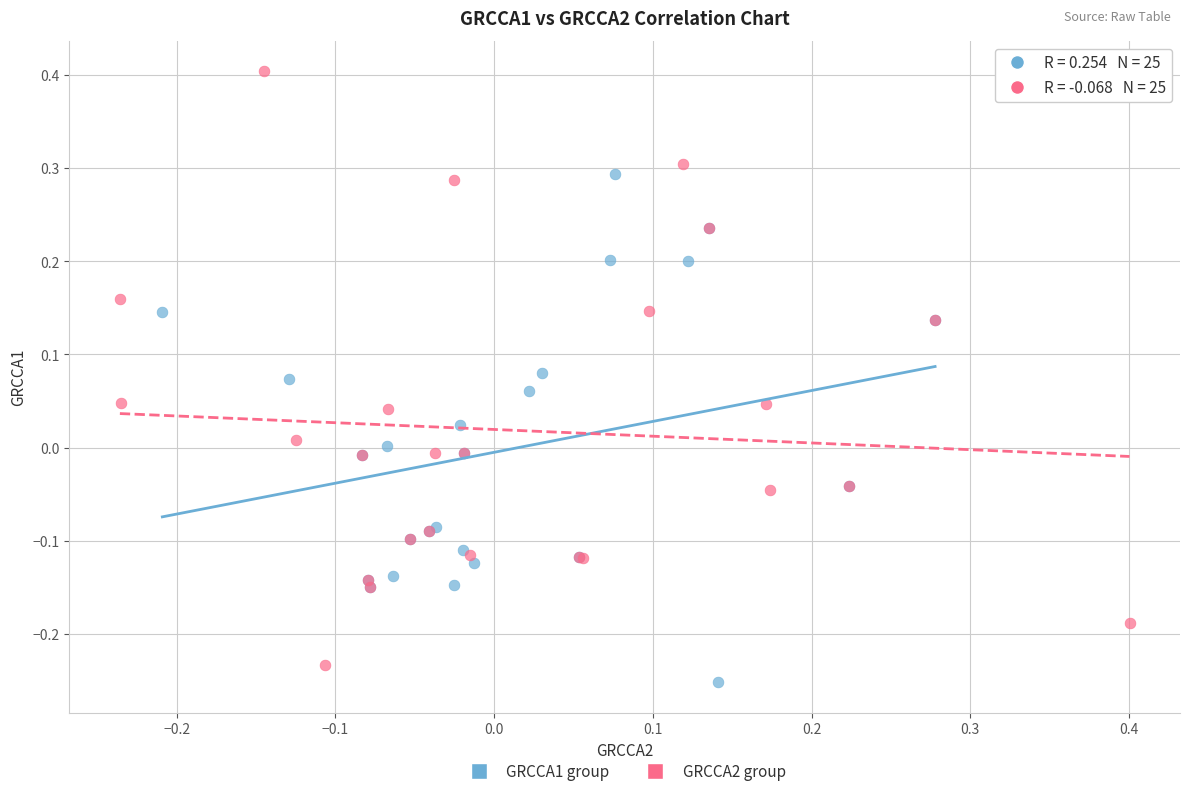

Which series has the largest Y range (max minus min)?

GRCCA2 group